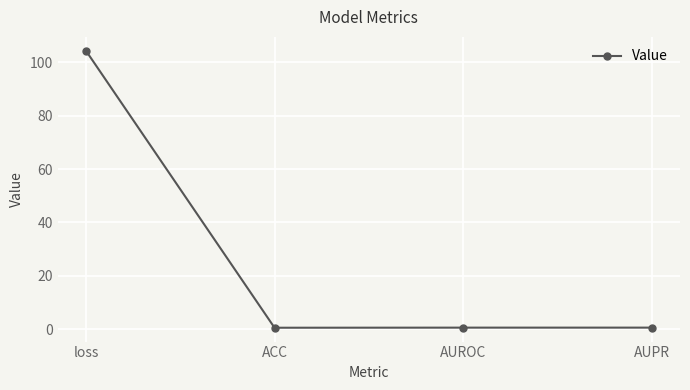

Is this an area chart (filled region under the line)?

No